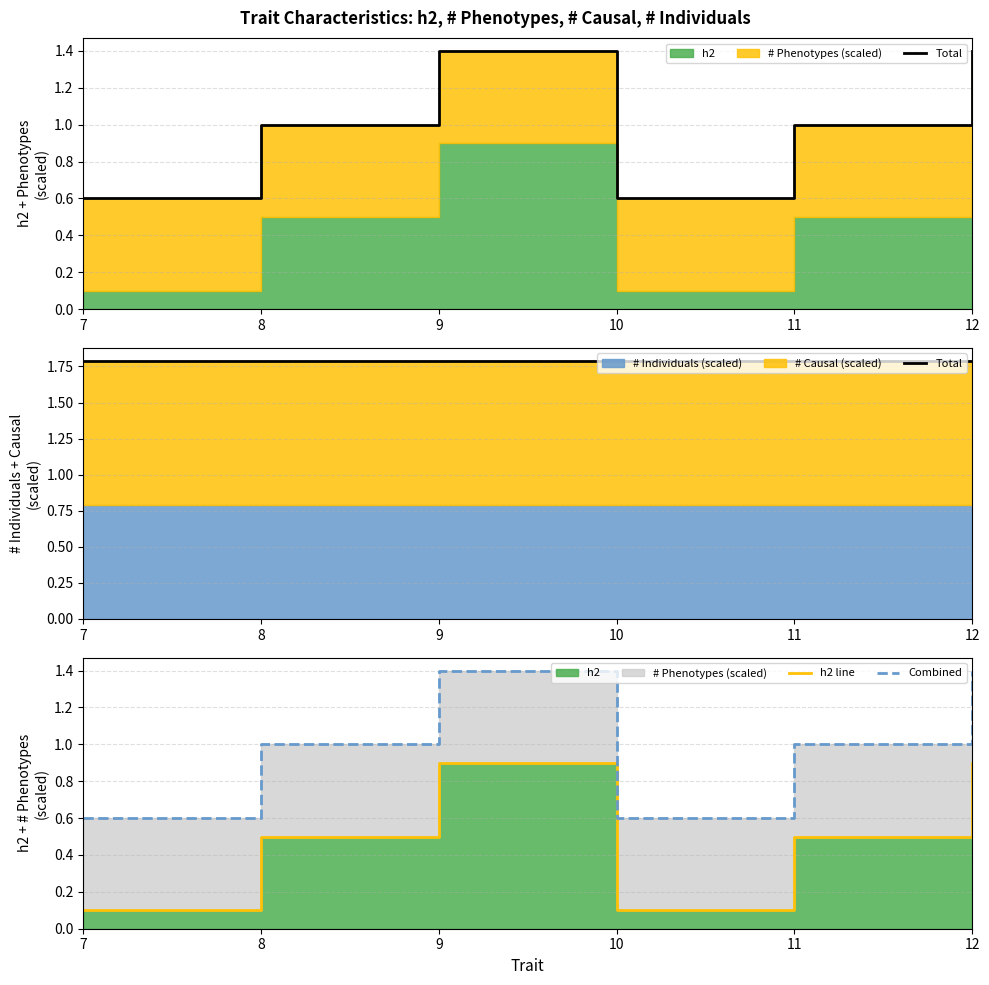

True or false: Total and h2 line cross at least once.

False